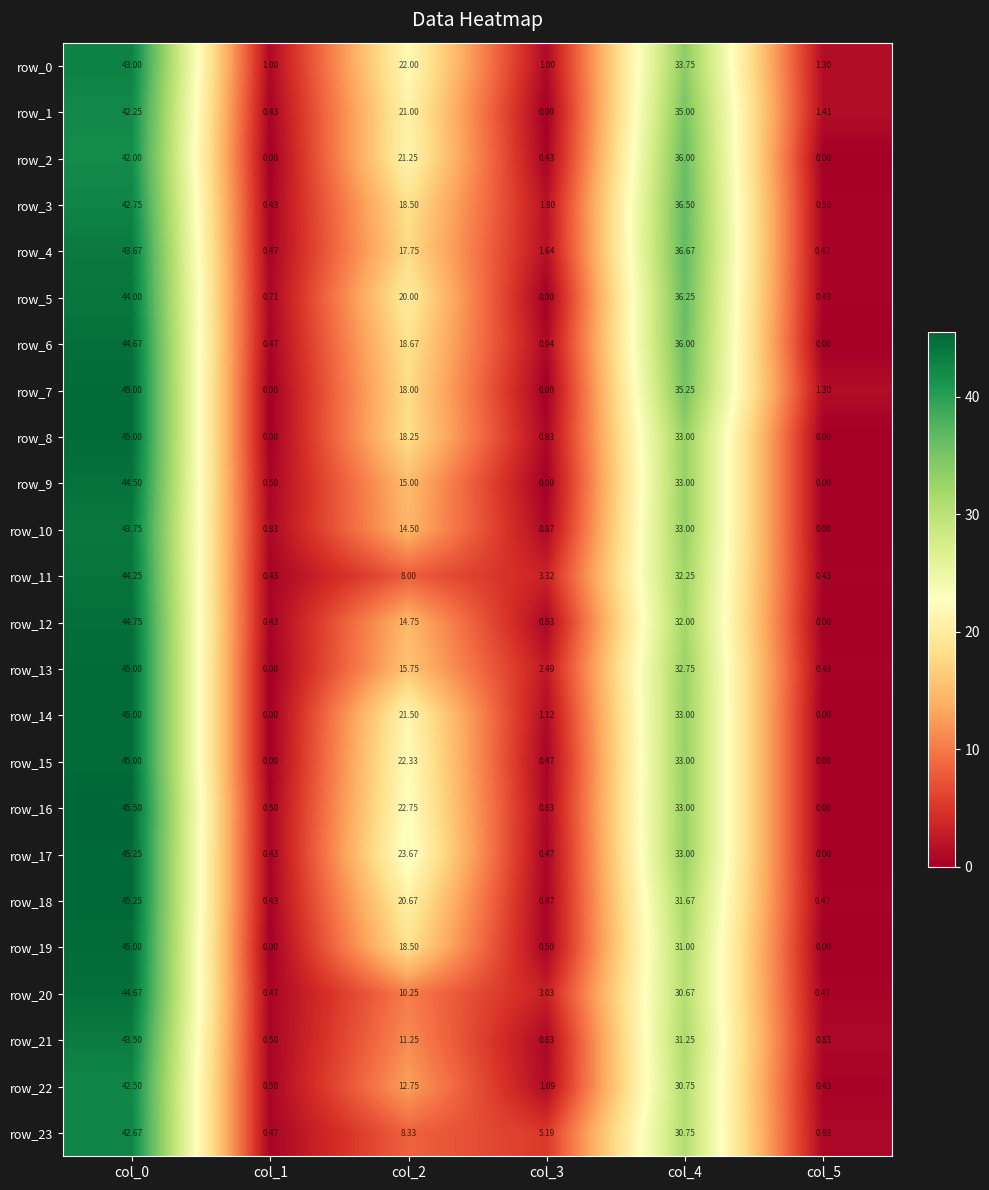

How many distinct data groups are displayed?

24